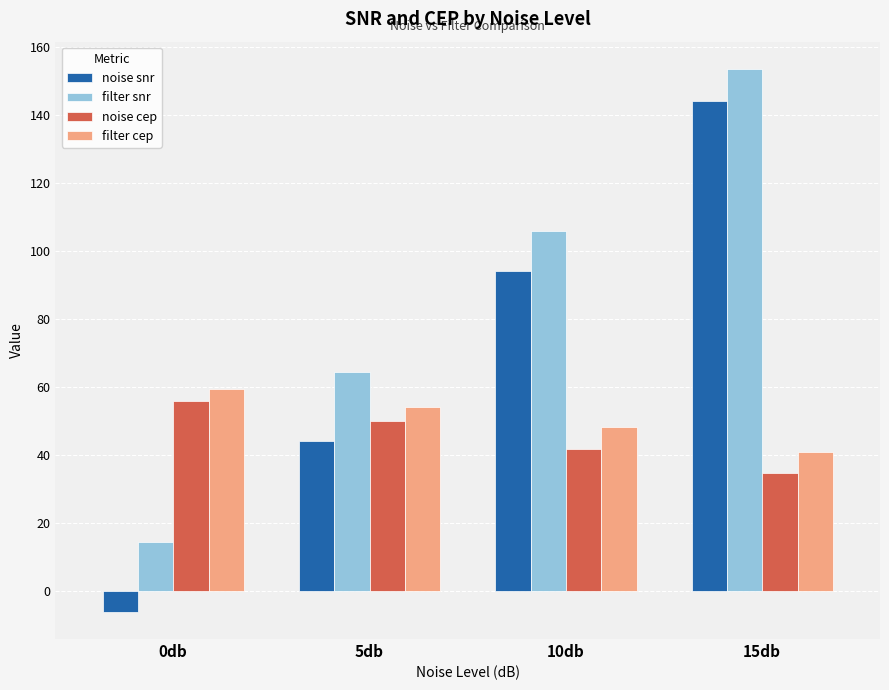

At which label does filter cep reach its peak?

0db